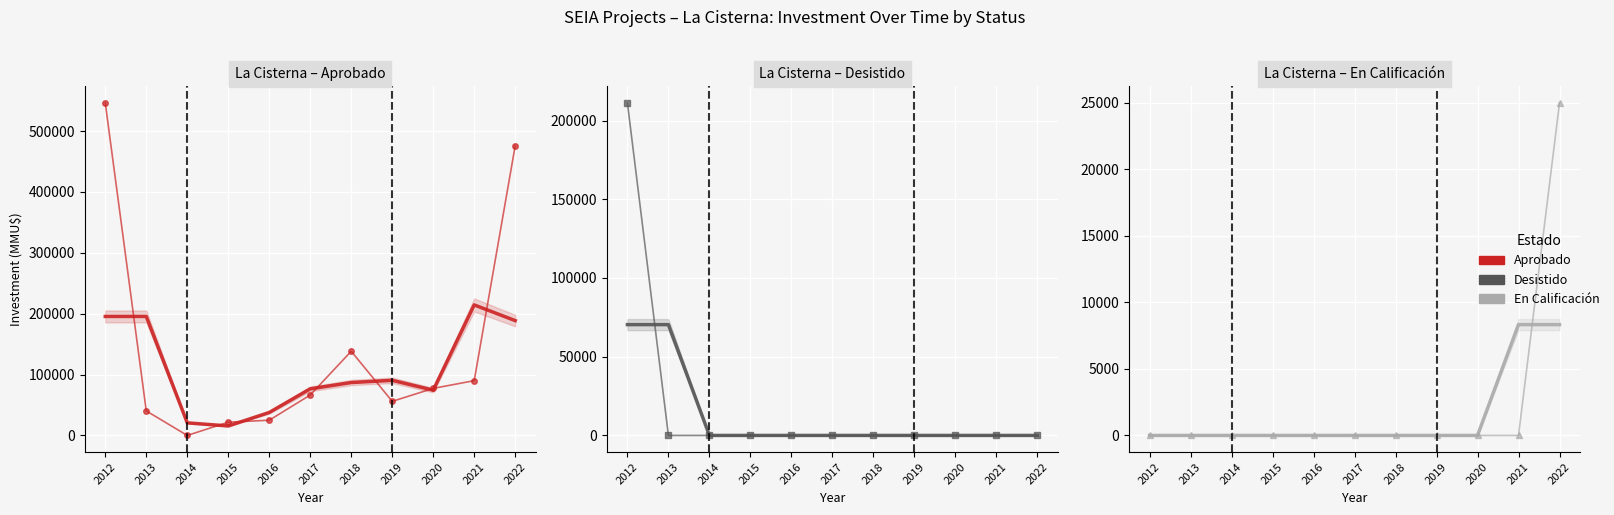

Reading right to left, list all the values displayed in this chart.

Aprobado: 2022=476000.0	2021=90000.0	2020=77274.0	2019=56016.0	2018=138308.0	2017=66413.0	2016=25000.0	2015=21758.0	2014=0.0	2013=40289.0	2012=546230.0
Aprobado (trend): 2022=188666.7	2021=214424.7	2020=74430.0	2019=90532.7	2018=86912.3	2017=76573.7	2016=37723.7	2015=15586.0	2014=20682.3	2013=195506.3	2012=195506.3
Desistido: 2022=0.0	2021=0.0	2020=0.0	2019=0.0	2018=0.0	2017=0.0	2016=0.0	2015=0.0	2014=0.0	2013=0.0	2012=211151.0
Desistido (trend): 2022=0.0	2021=0.0	2020=0.0	2019=0.0	2018=0.0	2017=0.0	2016=0.0	2015=0.0	2014=0.0	2013=70383.7	2012=70383.7
En Calificación: 2022=25000.0	2021=0.0	2020=0.0	2019=0.0	2018=0.0	2017=0.0	2016=0.0	2015=0.0	2014=0.0	2013=0.0	2012=0.0
En Calificación (trend): 2022=8333.3	2021=8333.3	2020=0.0	2019=0.0	2018=0.0	2017=0.0	2016=0.0	2015=0.0	2014=0.0	2013=0.0	2012=0.0